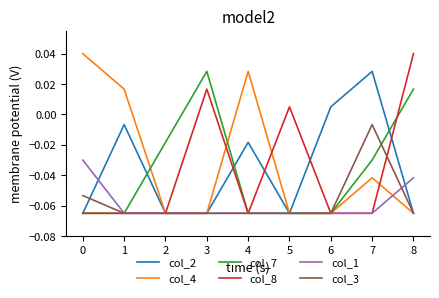

What is the total value across all series at 6?

-0.3